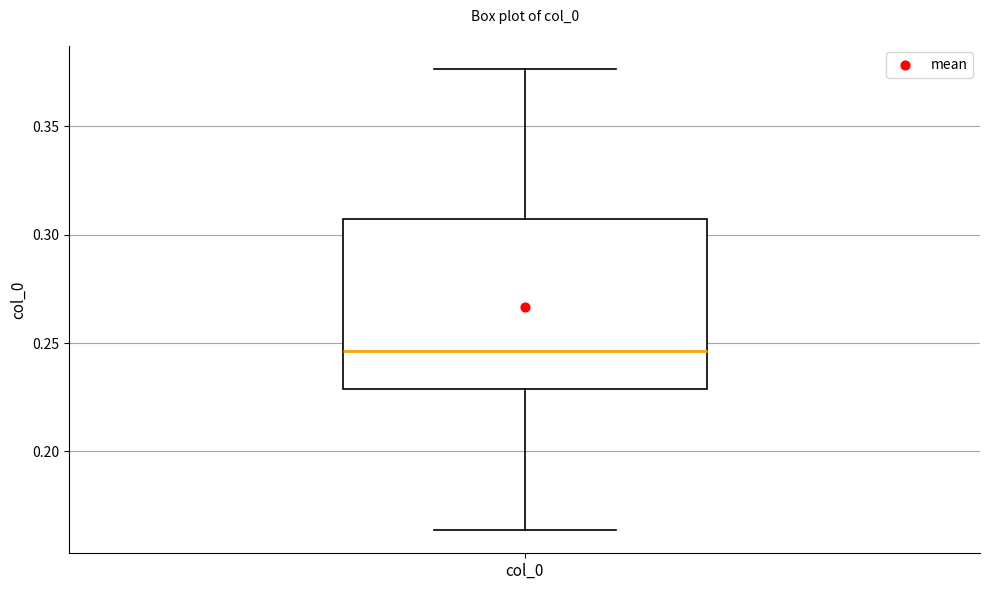

Read this box plot against the y-axis: the position of the median line, the range covered by the box, and the ends of both whiskers. The values are not printed on the chart, so give them approximately, as read against the axis.

median 0.245, box 0.230 to 0.305, whiskers 0.165 to 0.375